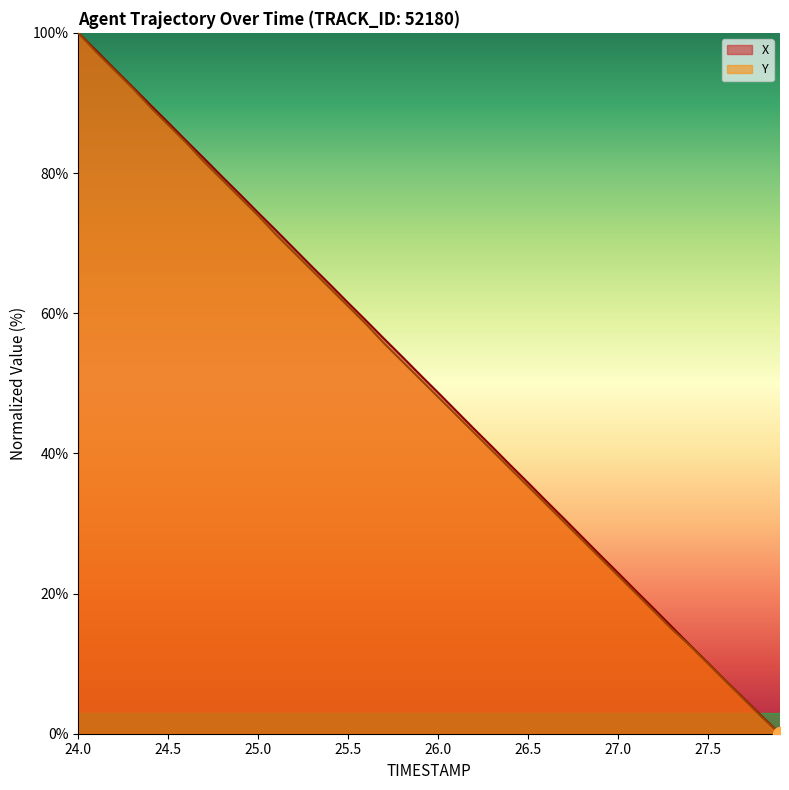

True or false: Y and X intersect in this chart.

False